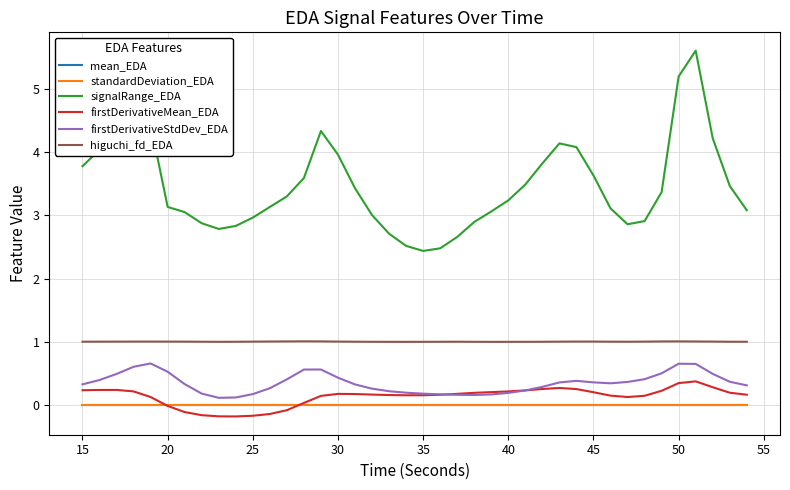

What is the maximum value shown in the chart?

5.6